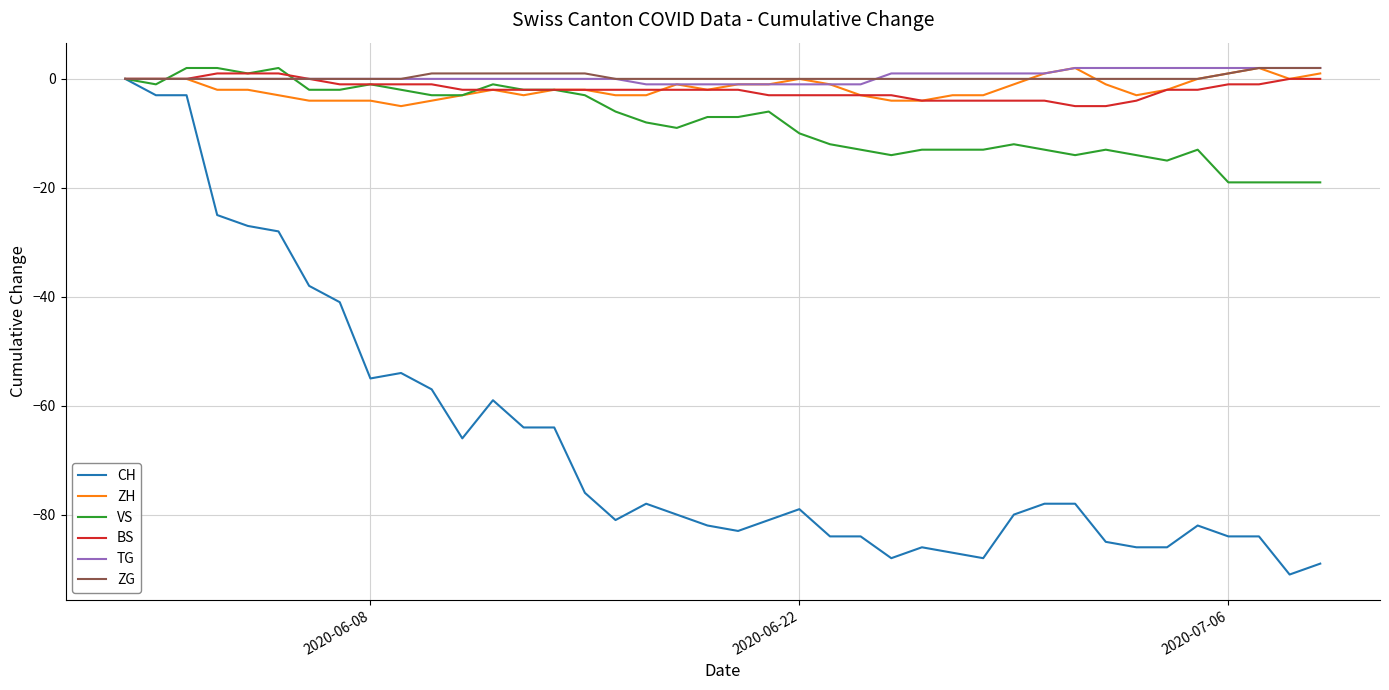

Which series has the widest spread of values?

CH